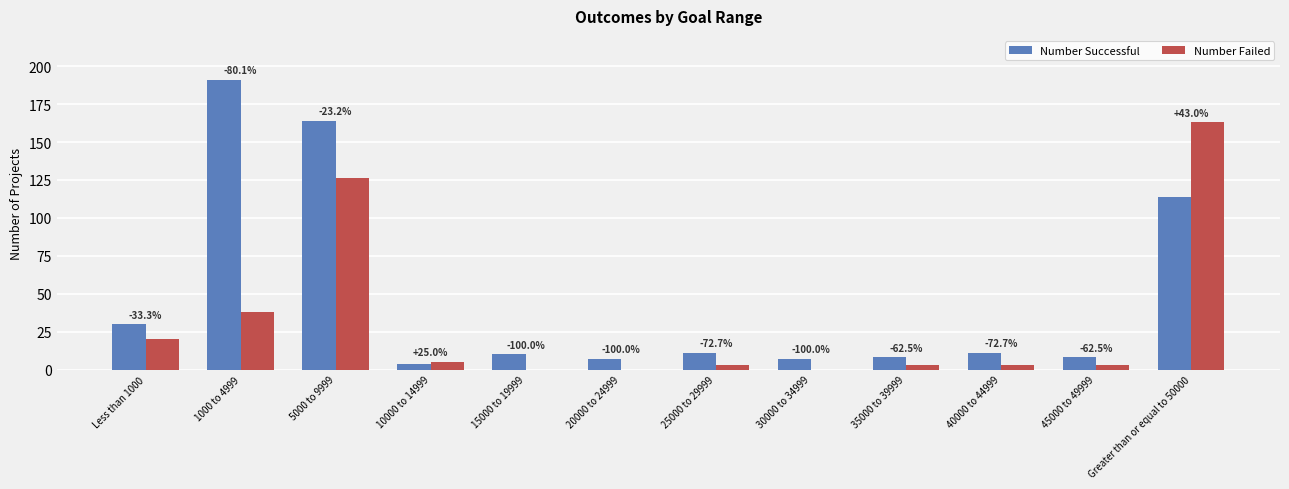

Which series has the widest spread of values?

Number Successful